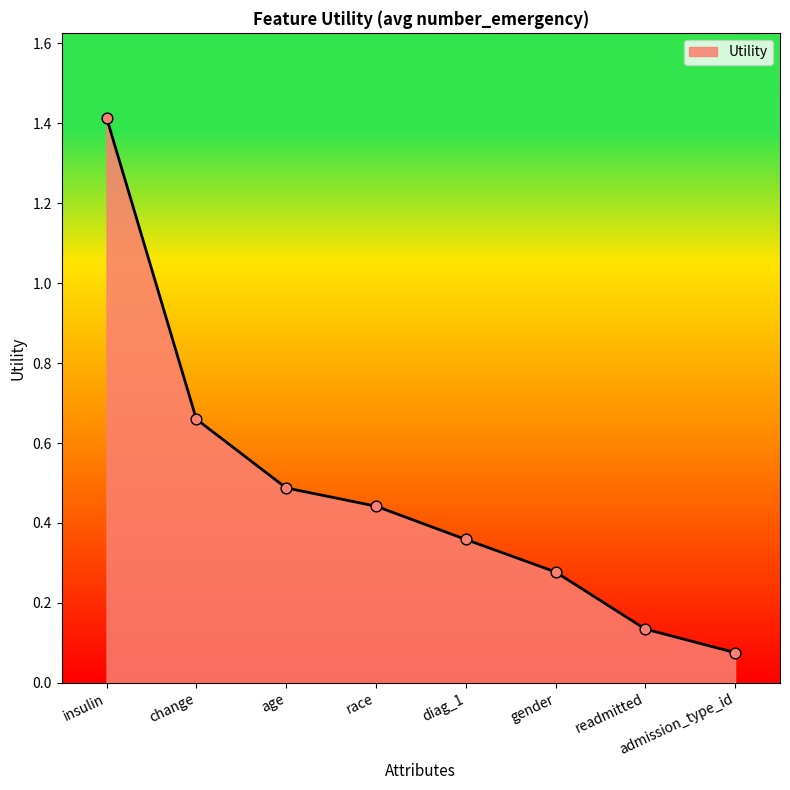

What is the change in value from age to diag_1?

-0.1